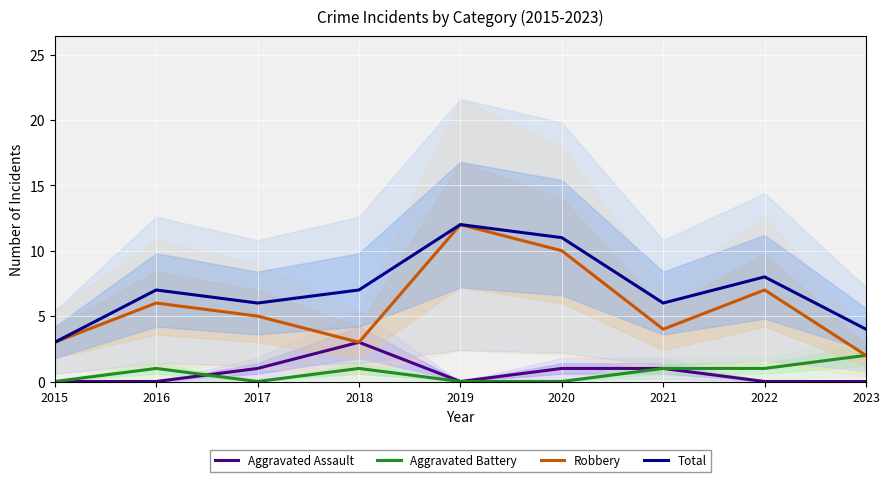

Where do Aggravated Assault and Aggravated Battery first cross each other?

2016 and 2017